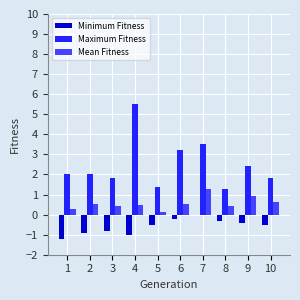

What is the total value across all series at 3?

1.4